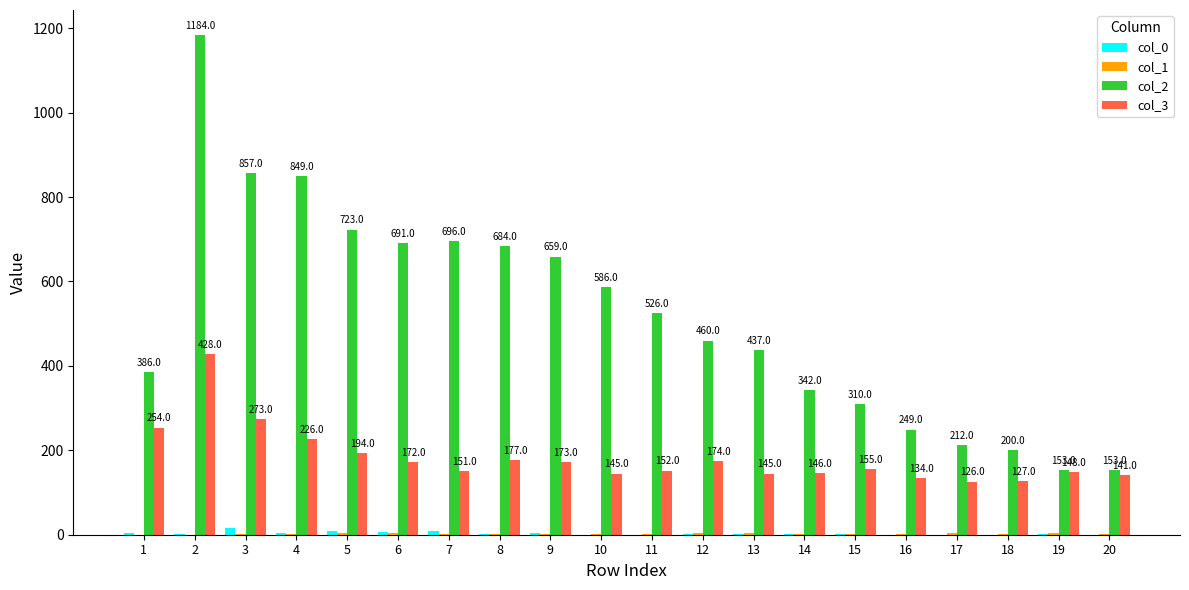

How many positive values does the col_0 series have?

14